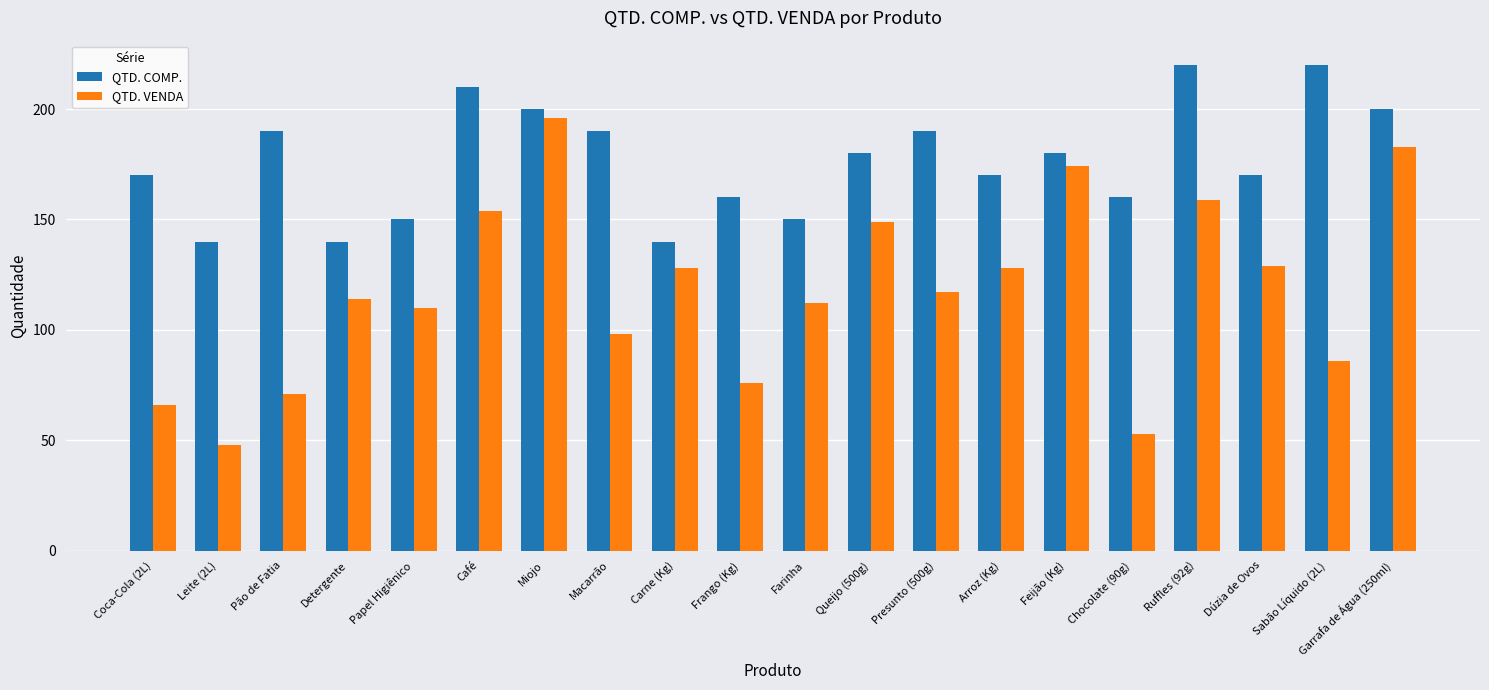

At which label does QTD. VENDA reach its peak?

Miojo